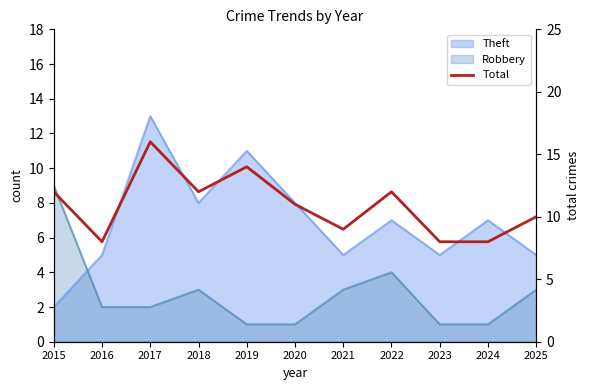

Does the chart have visible grid lines?

No